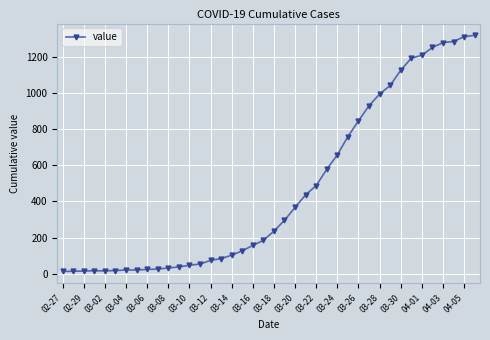

What is the maximum value shown in the chart?

1319